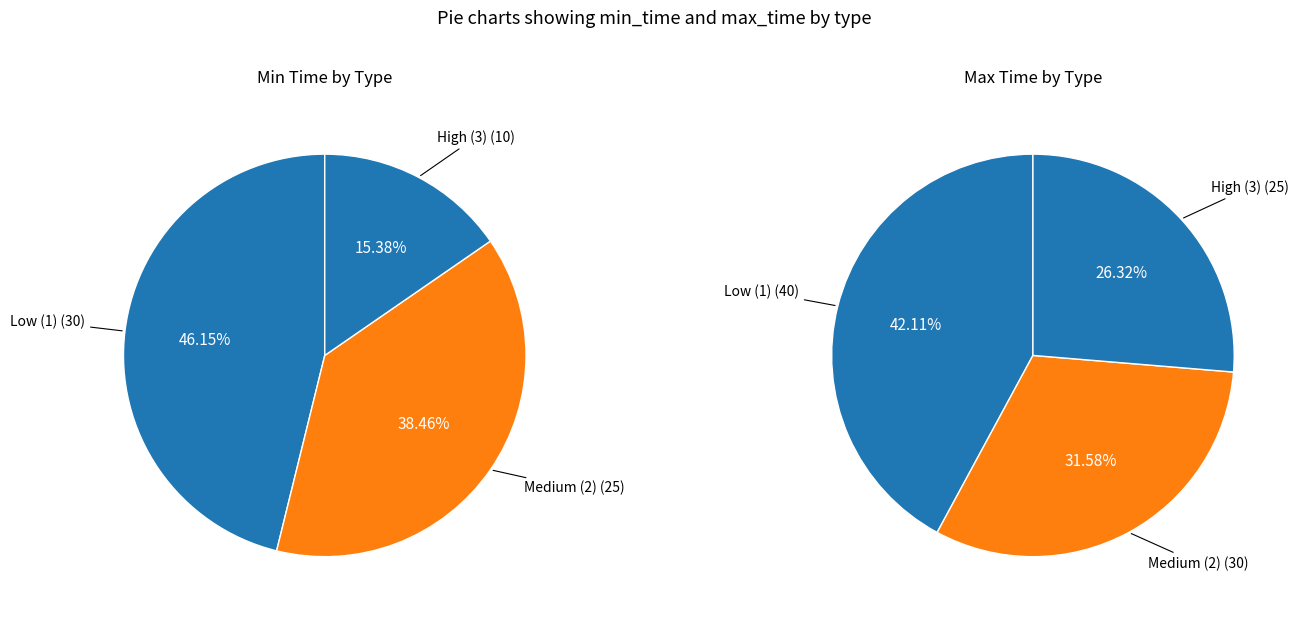

To the nearest percent, what is the difference between the 3 and 1 slice percentages?

16%